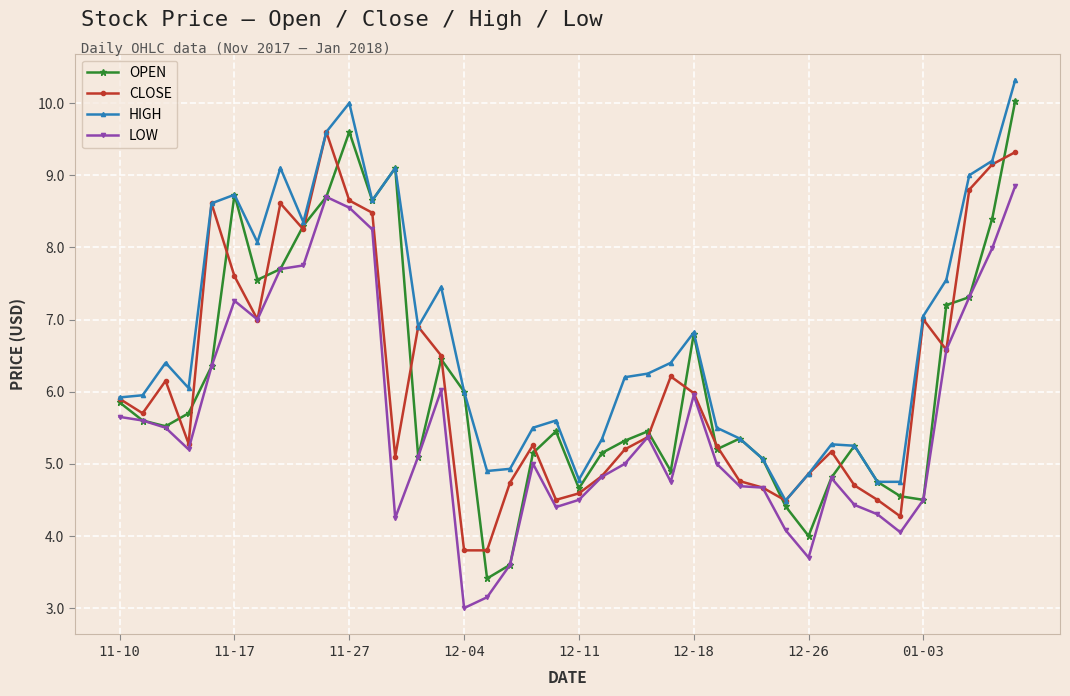

True or false: HIGH has more than 2 points higher than both neighbors.

True